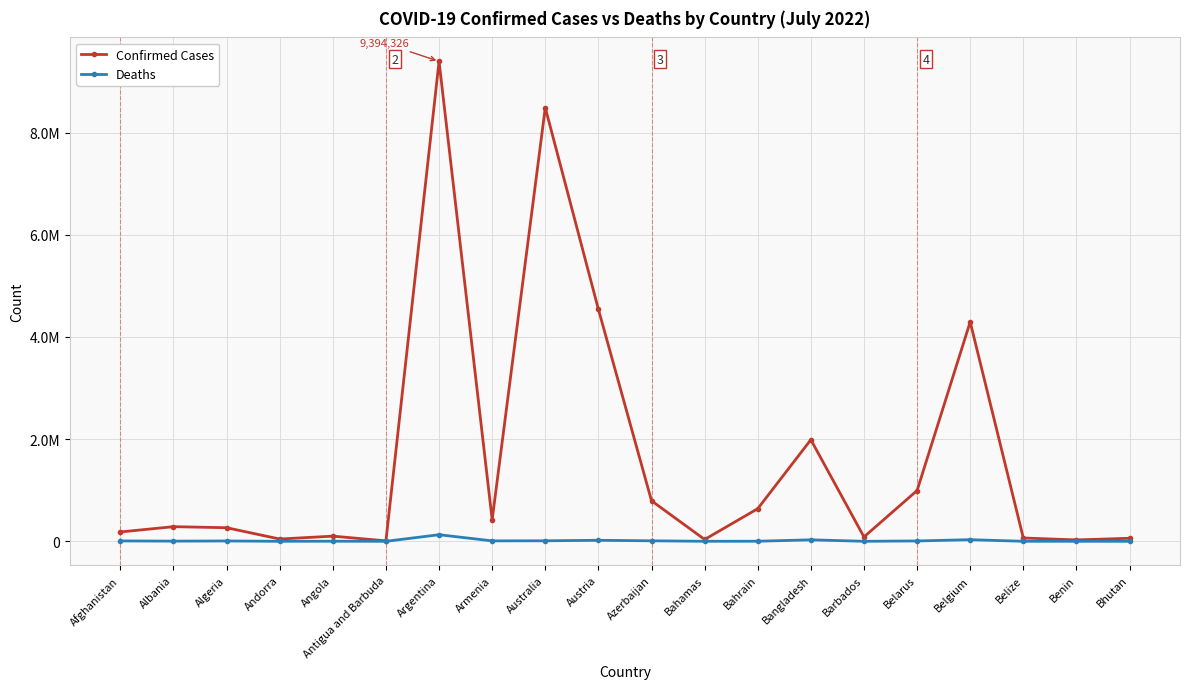

Is this an area chart (filled region under the line)?

No